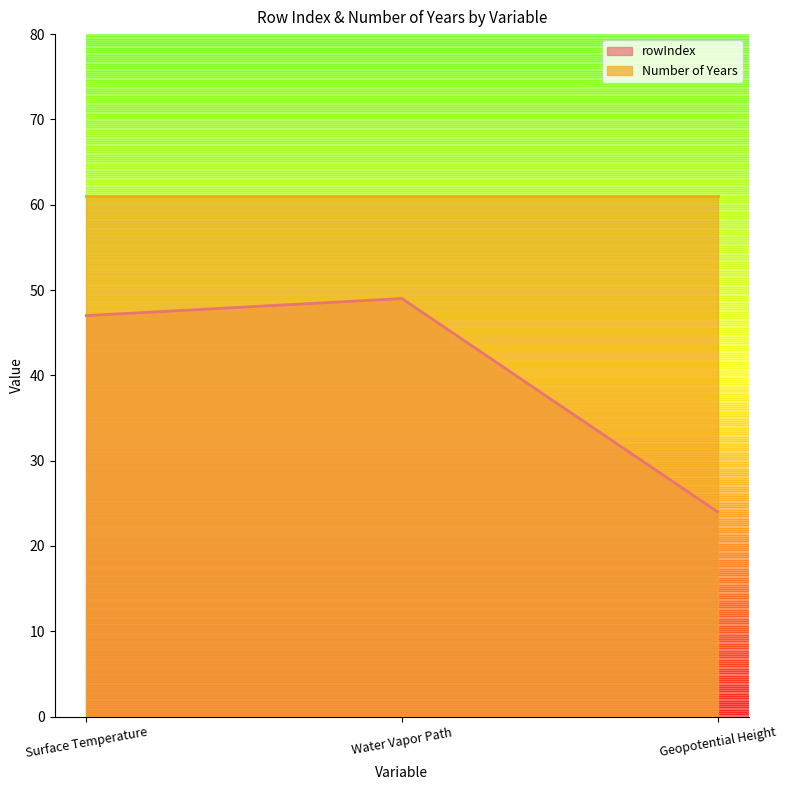

What is the ratio of the value at Water Vapor Path to the value at Surface Temperature?

1.0